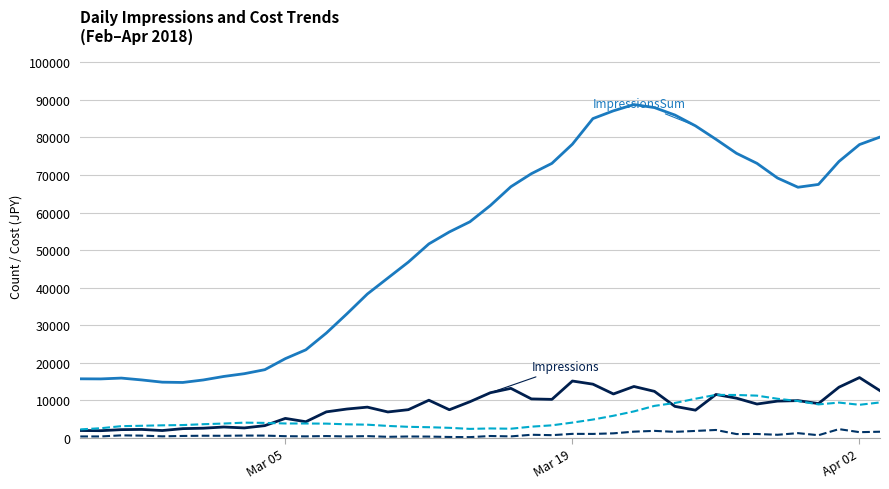

What is the maximum value shown in the chart?

88759.0